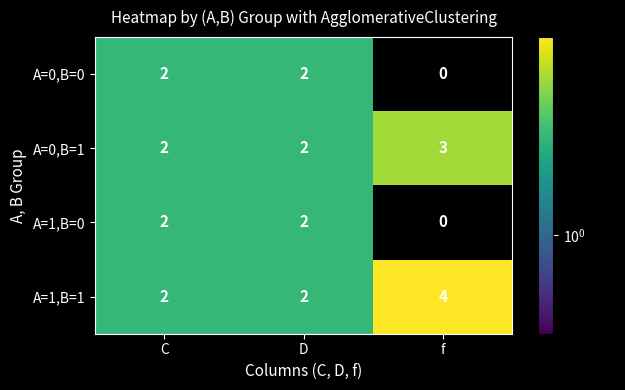

What is the total value across all series at C?

8